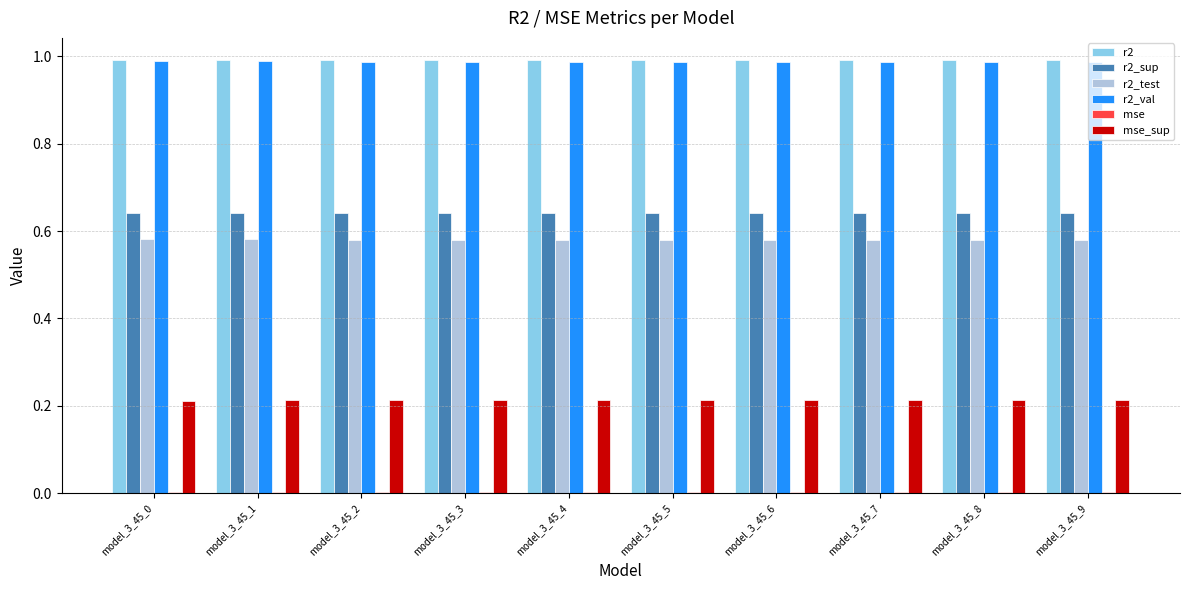

True or false: r2_test has a value of 0.2 at model_3_45_5.

False